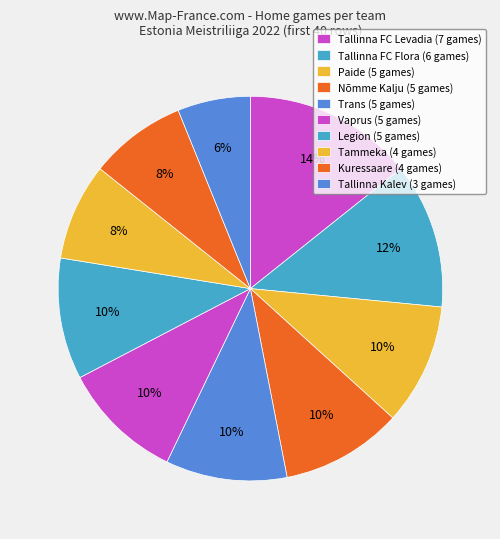

What is the total percentage of Paide and Nõmme Kalju?

20.4%